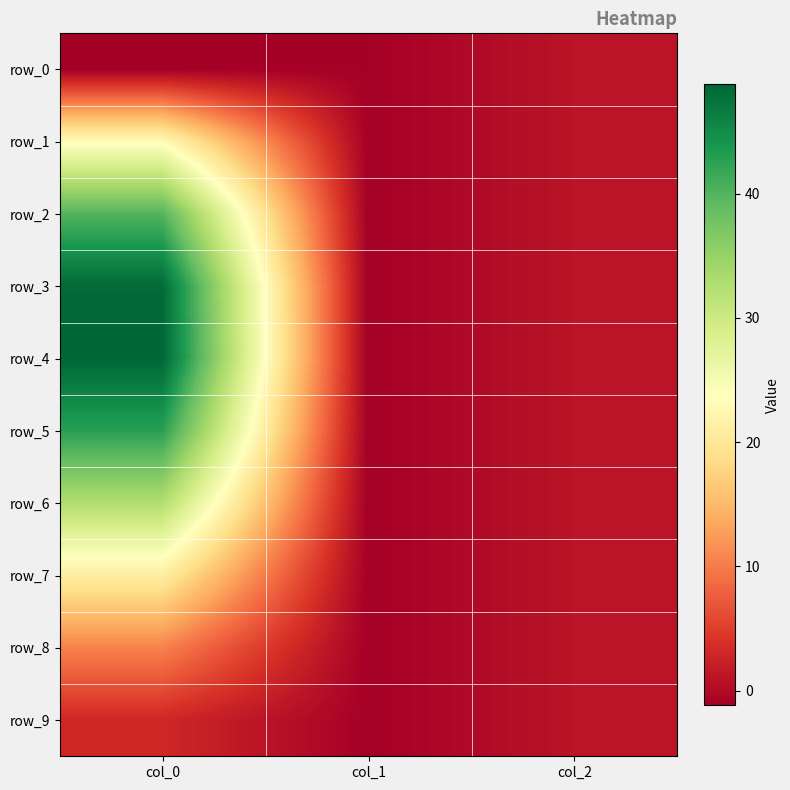

True or false: row_6 has a value of -1.5 at col_1.

False